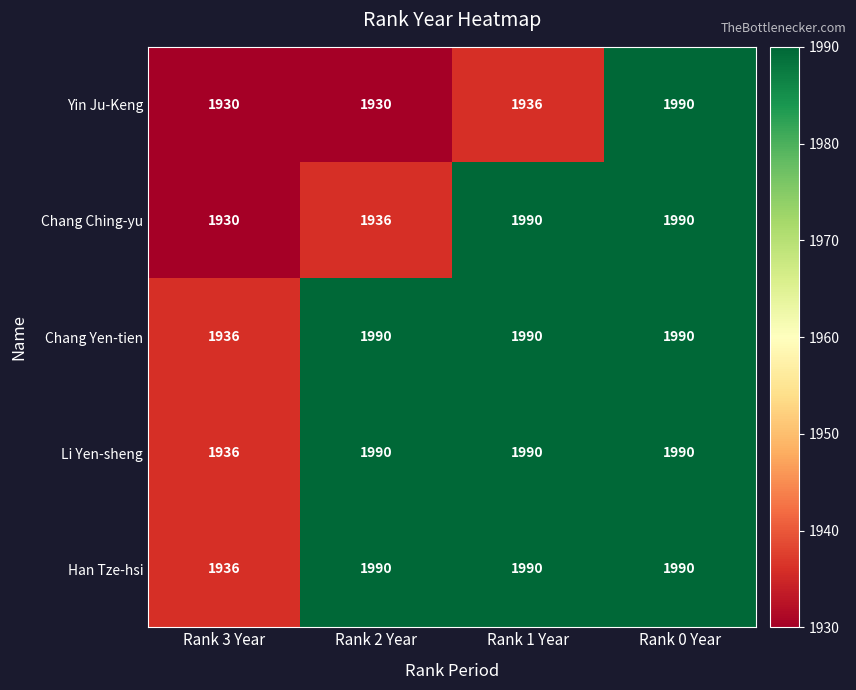

What is the difference between the second highest and minimum values in the Li Yen-sheng series?

54